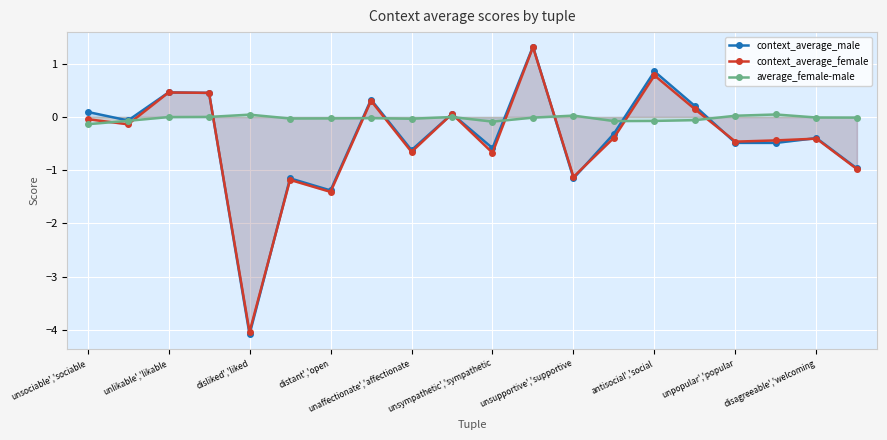

How many distinct data groups are displayed?

3